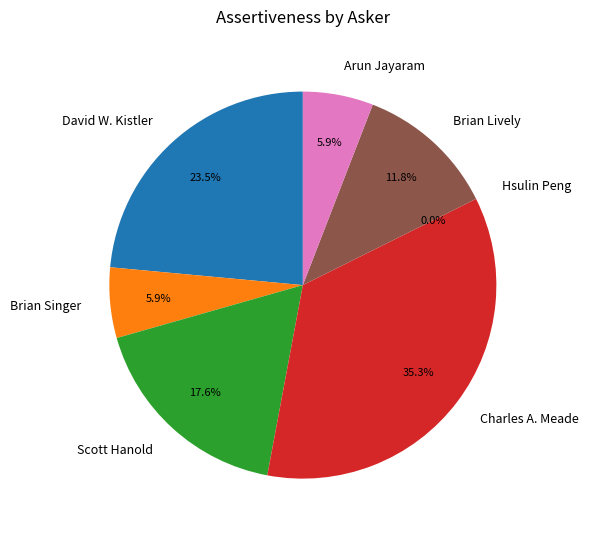

Which category has the biggest portion of the pie?

Charles A. Meade